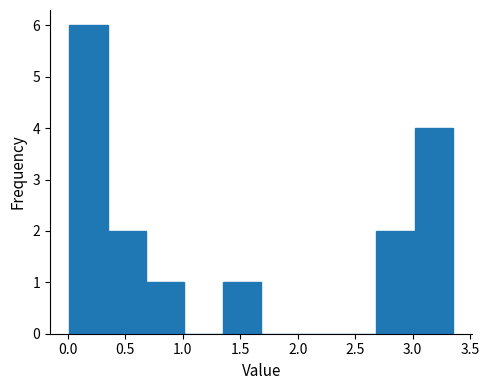

What is the height of the bar covering 3.00 to 3.35 on the x-axis? Neither the bar edges nor the heights are printed on the chart, so give them approximately, as read against the axes.

4